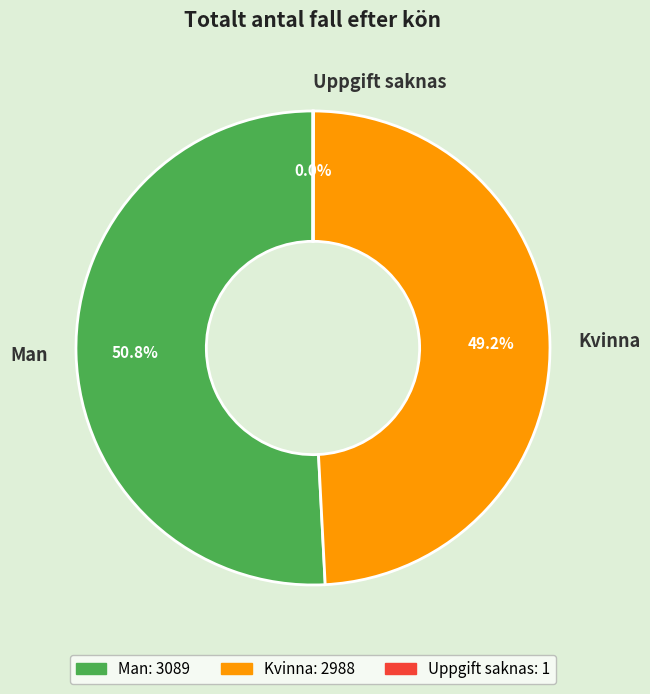

The Kvinna slice represents 58% of the pie. True or false?

False